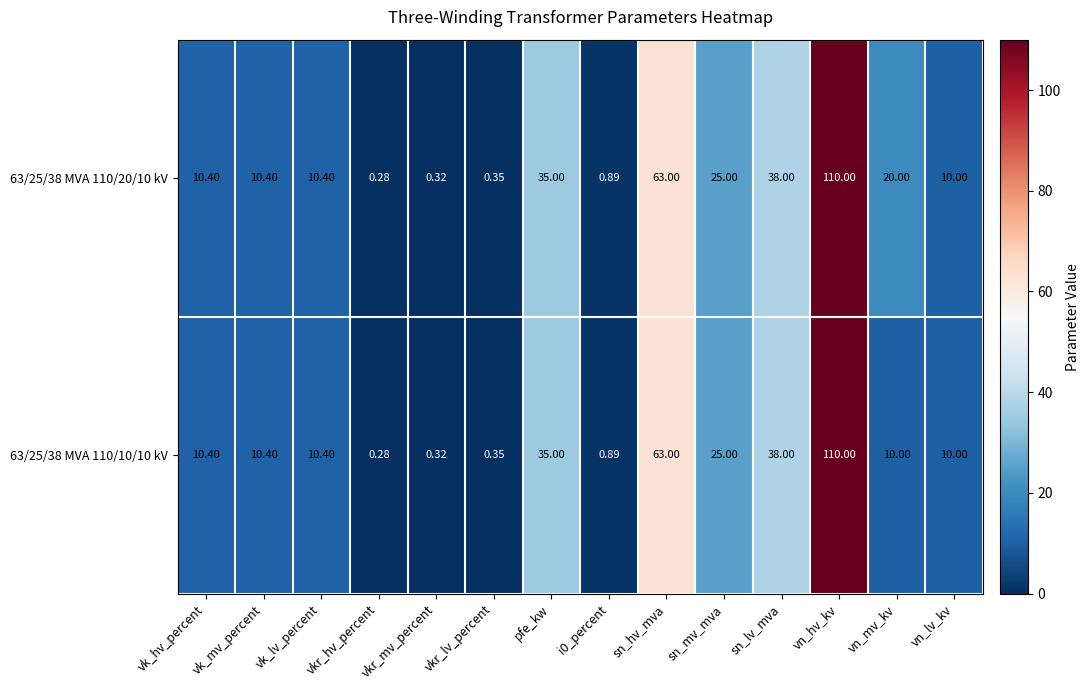

Count the number of data series in this chart.

2